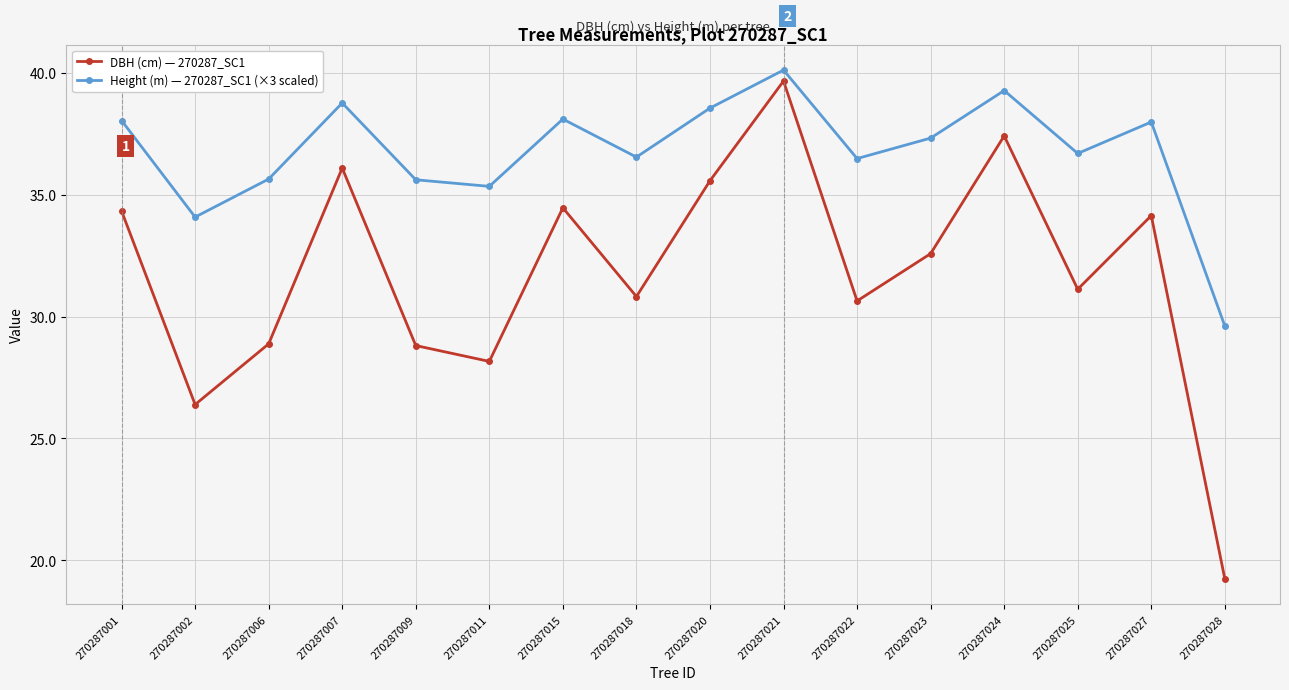

Rank the series by their maximum value, from highest to lowest.

Height (m) — 270287_SC1 (×3 scaled), DBH (cm) — 270287_SC1